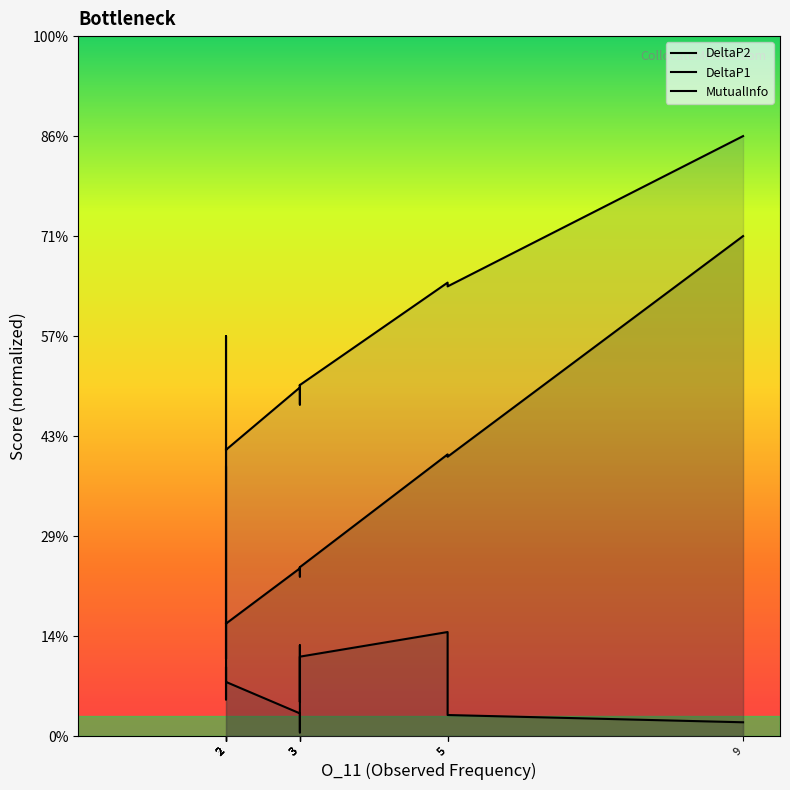

What is the difference between the maximum and minimum values in the MutualInfo series?

1.6